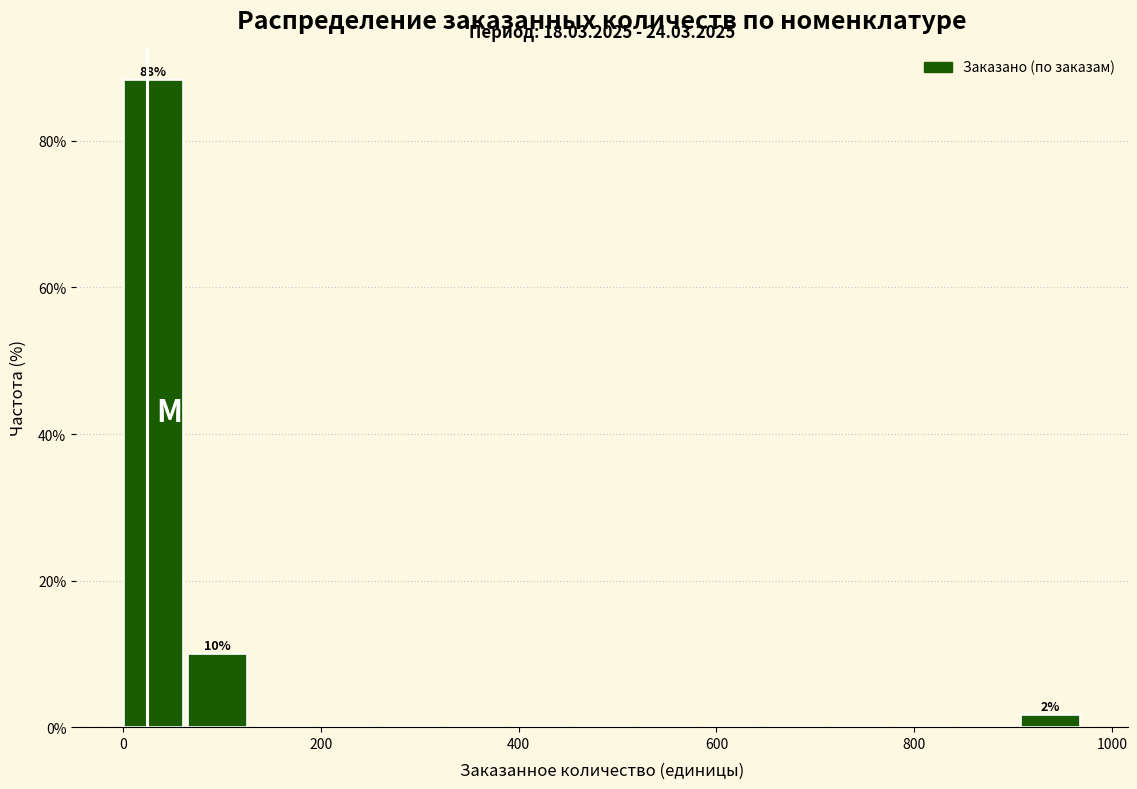

Around what value on the x-axis is the tallest bar? Give the approximate position of its centre, as read against the axis.

40